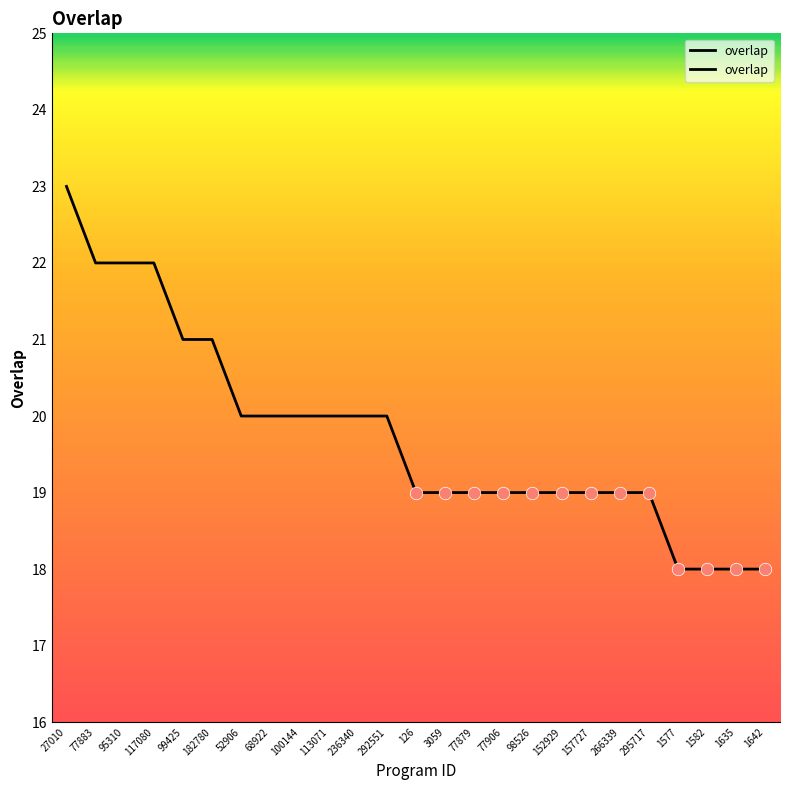

Reading left to right, transcribe all the data shown in this chart.

27010=23	77883=22	95310=22	117080=22	99425=21	182780=21	52906=20	68922=20	100144=20	113071=20	236340=20	292551=20	126=19	3059=19	77879=19	77906=19	98526=19	152929=19	157727=19	266339=19	295717=19	1577=18	1582=18	1635=18	1642=18